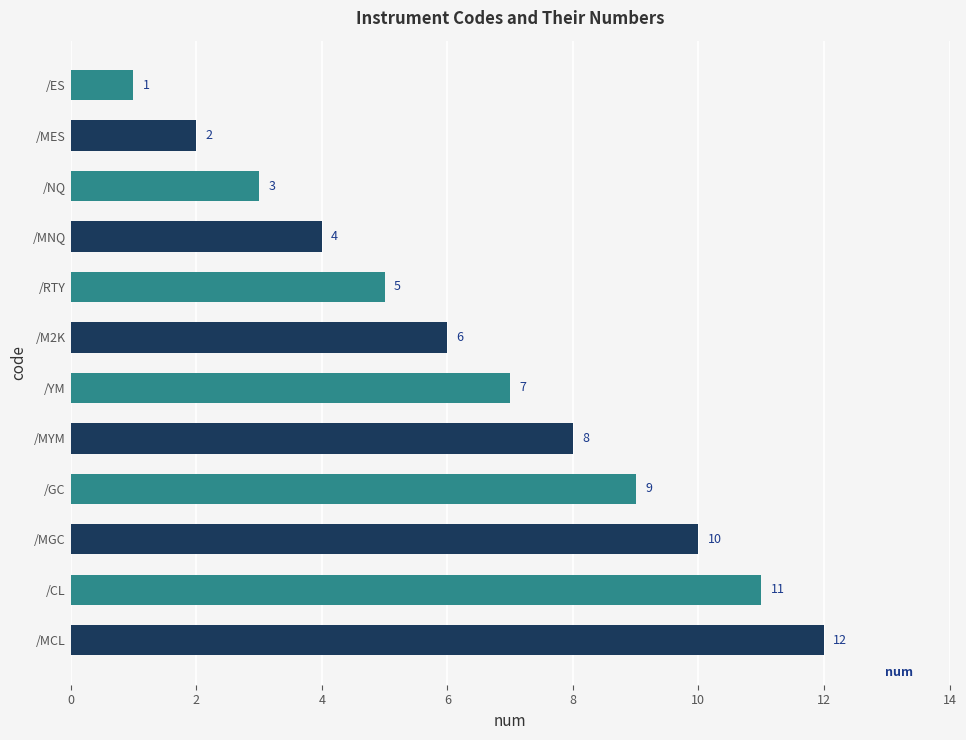

How many distinct data groups are displayed?

1